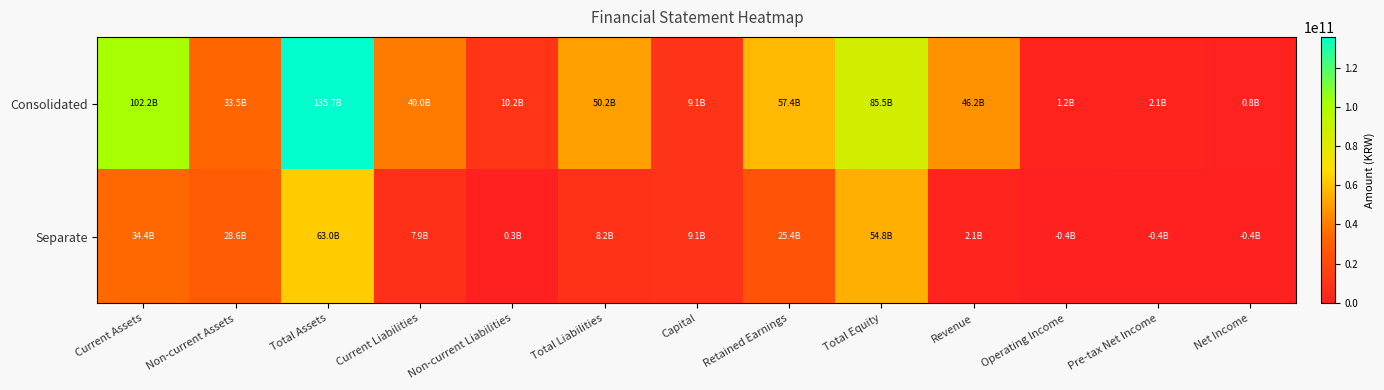

What is the greatest value displayed?

135740011809